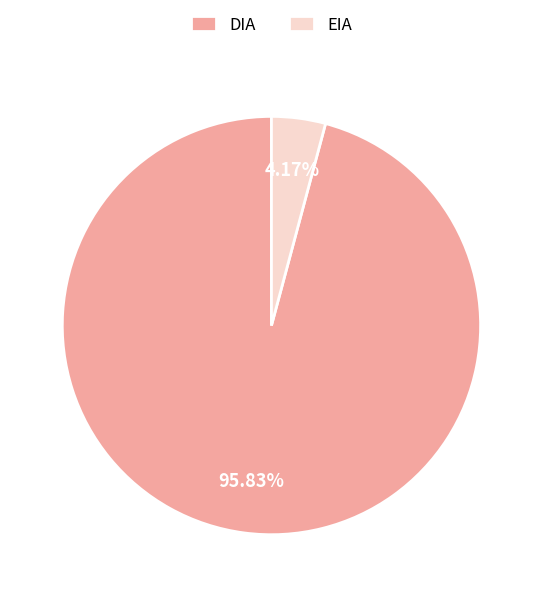

Which category has the biggest portion of the pie?

DIA